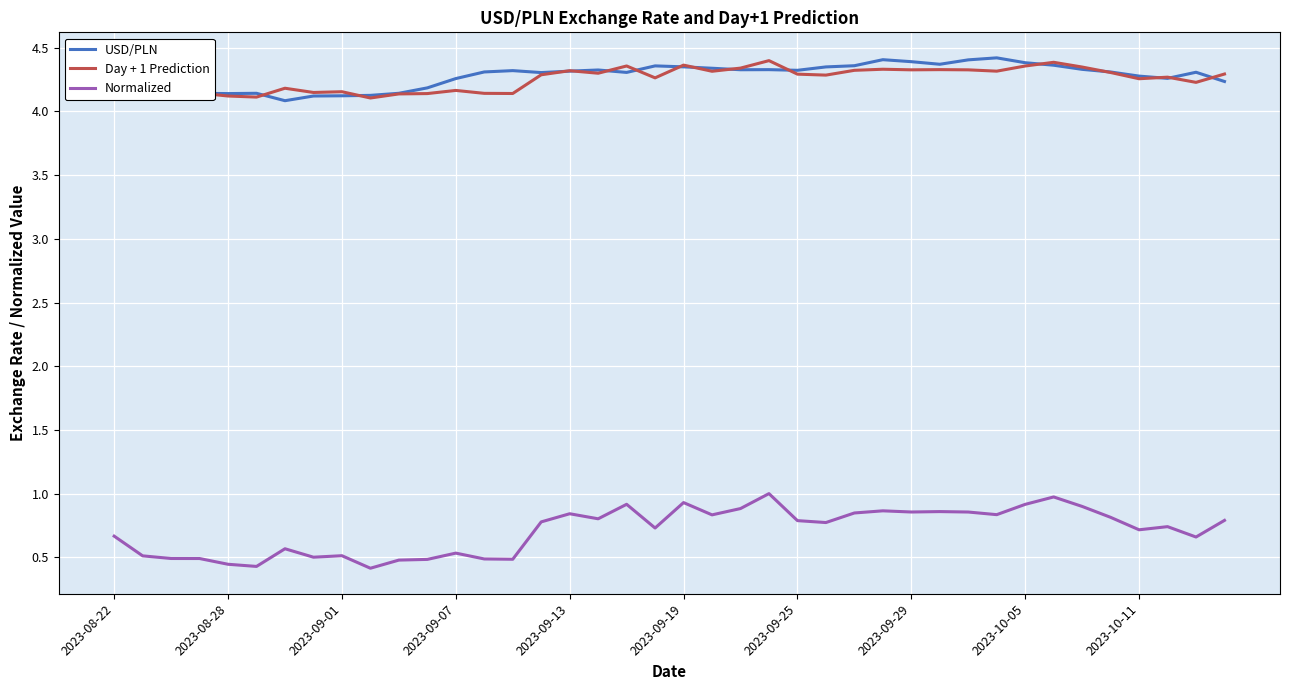

True or false: Day + 1 Prediction and USD/PLN cross at least once.

True